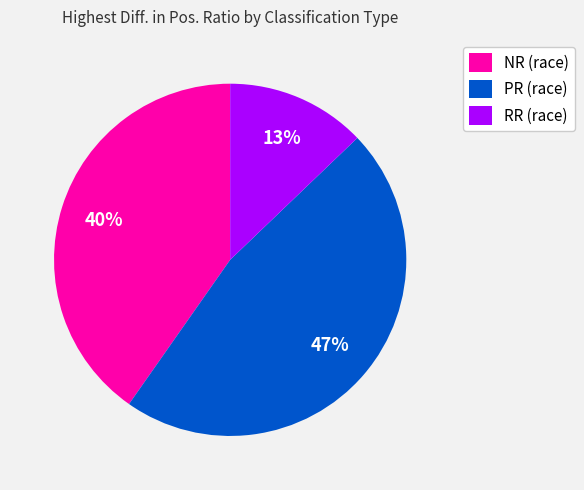

Rank the categories by value from lowest to highest.

RR (race), NR (race), PR (race)